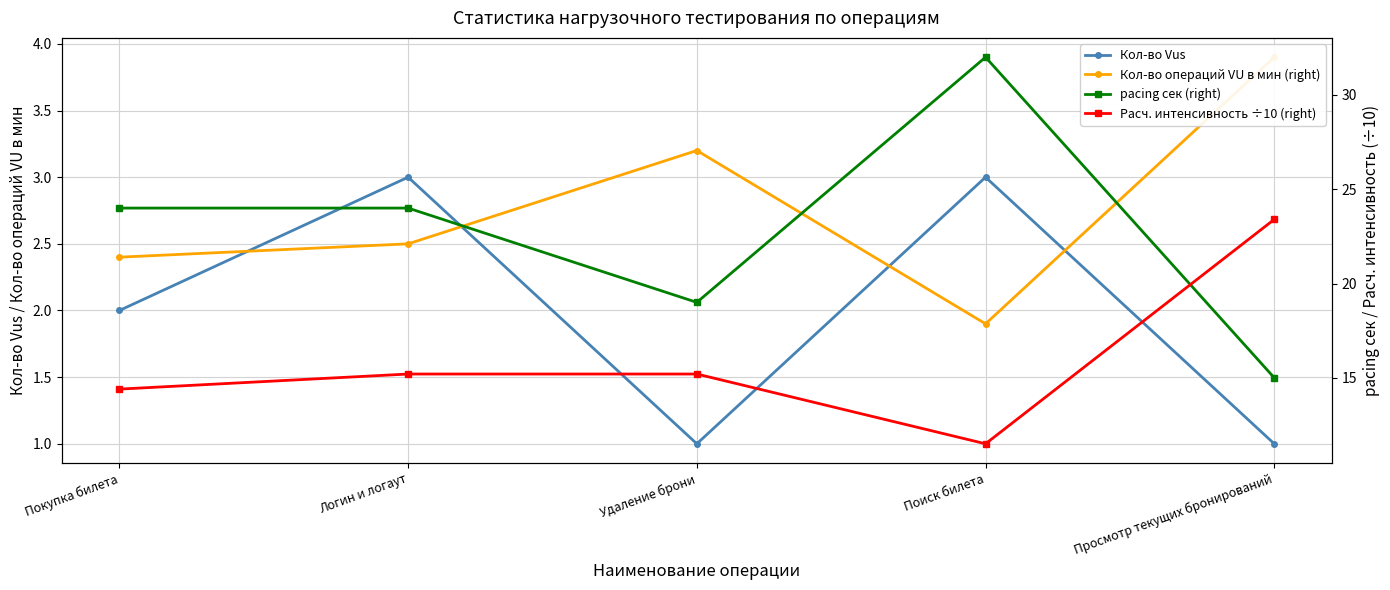

True or false: Расч. интенсивность ÷10 (right) has a value of 9.9 at Удаление брони.

False